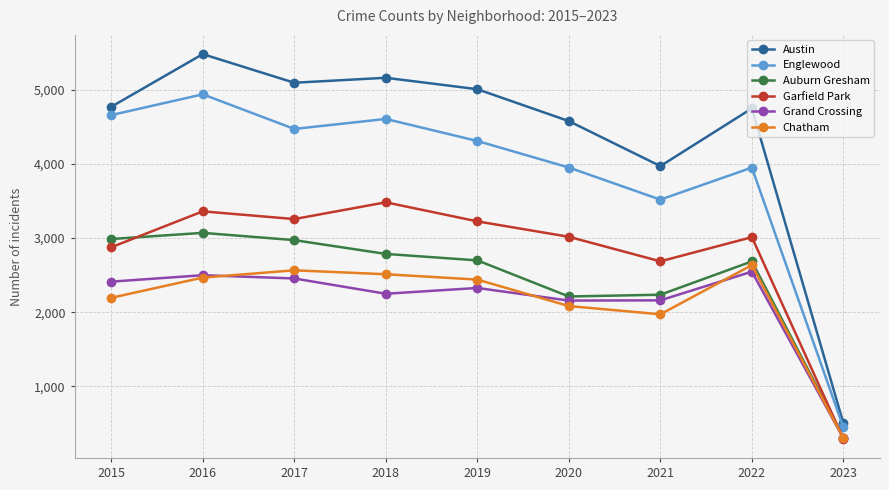

What is the difference between the highest and lowest values at 2020?

2494